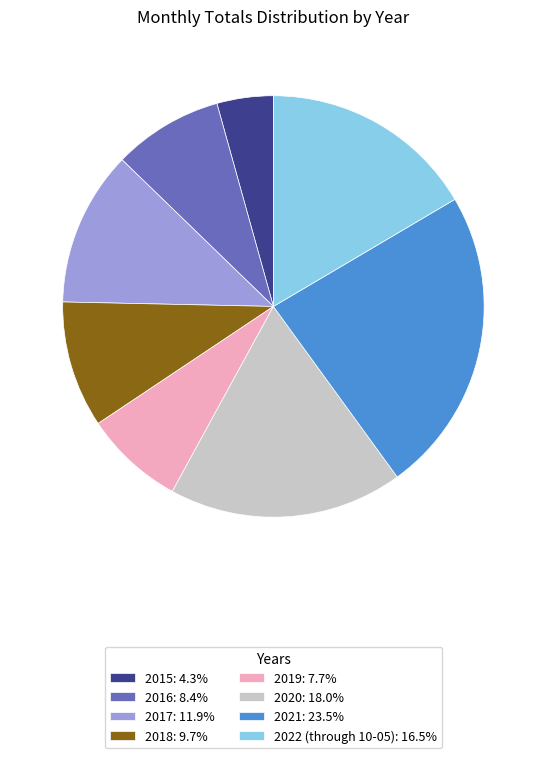

Does 2016 account for over 50% of the chart?

No